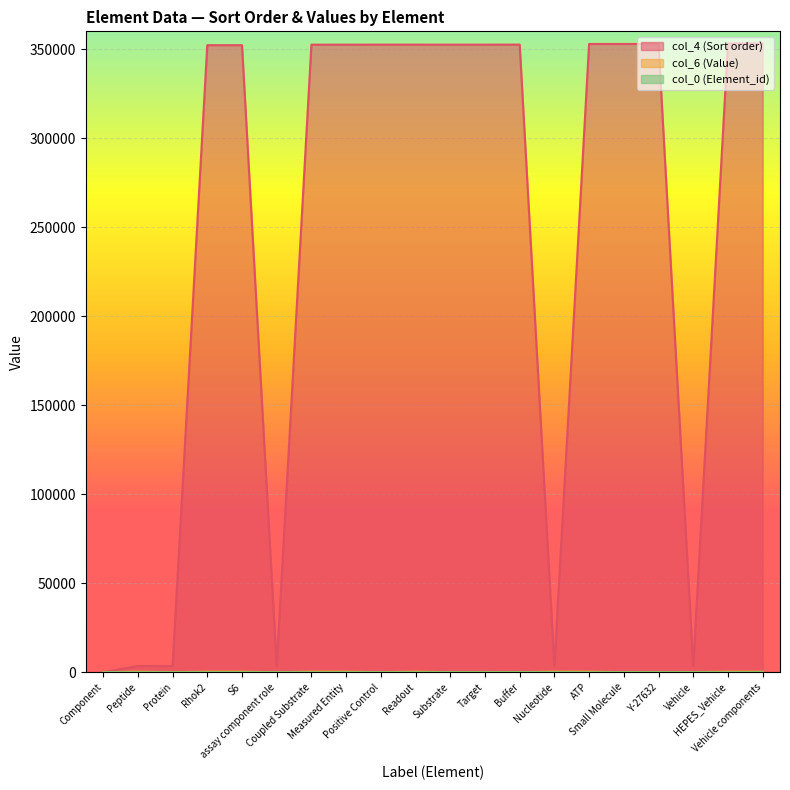

What is the maximum value for col_4 (Sort order)?

353253